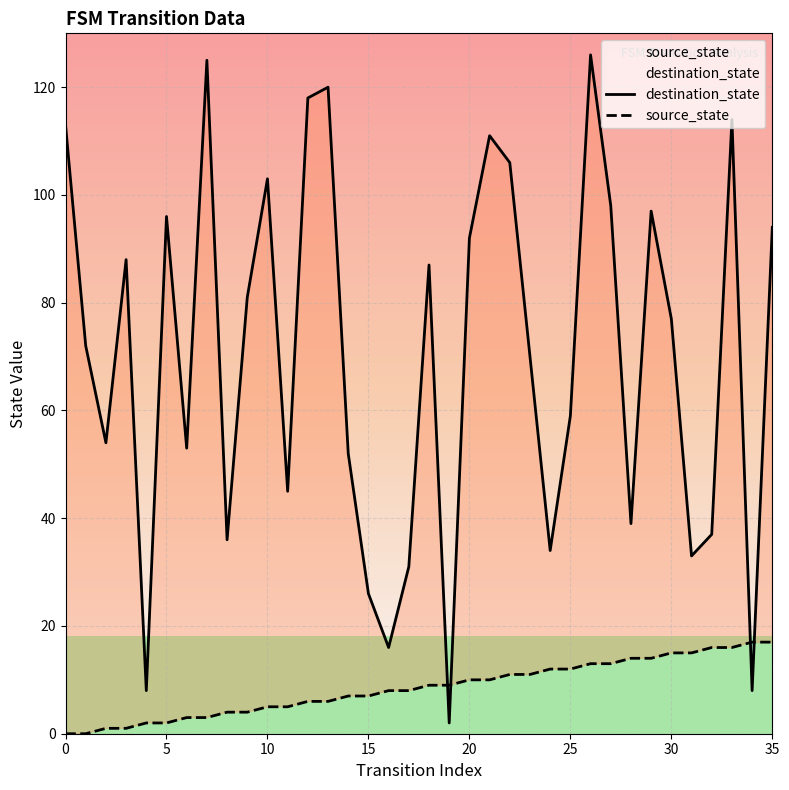

What is the total value across all series at 17?

39